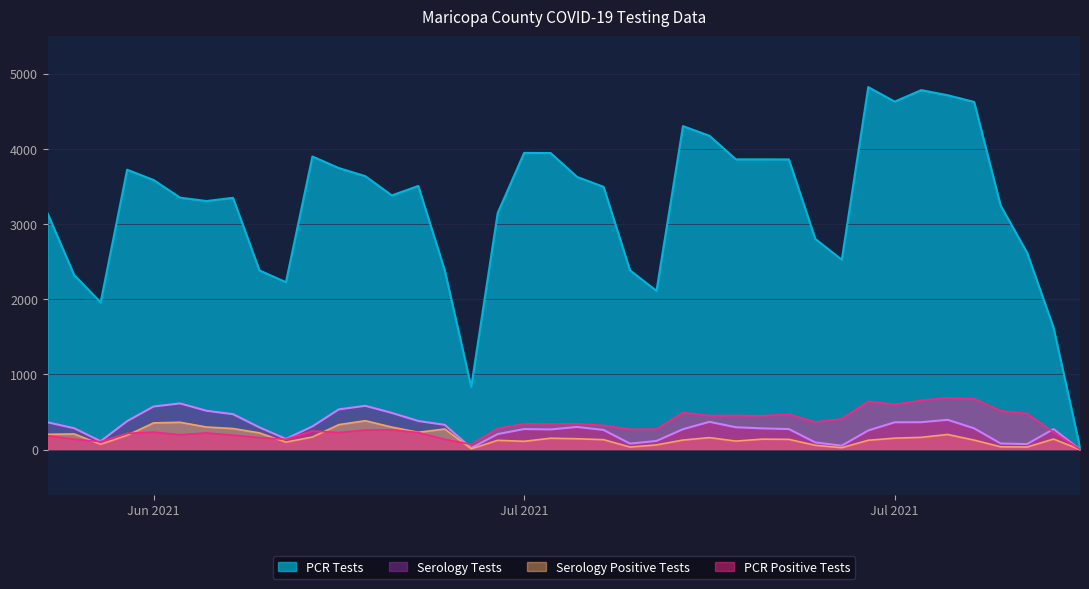

True or false: PCR Tests has more than 1 points higher than both neighbors.

True